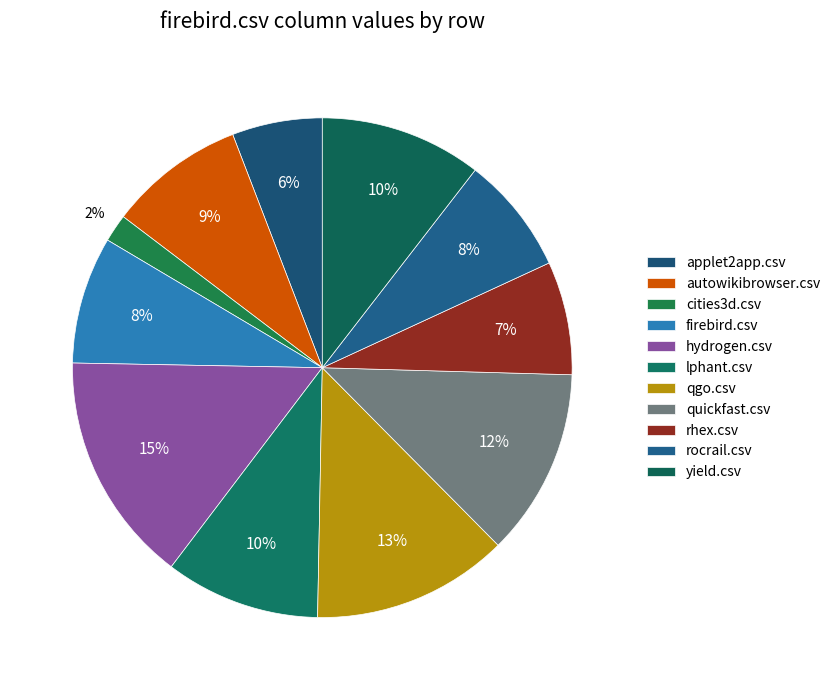

Is there a majority slice in this chart?

No